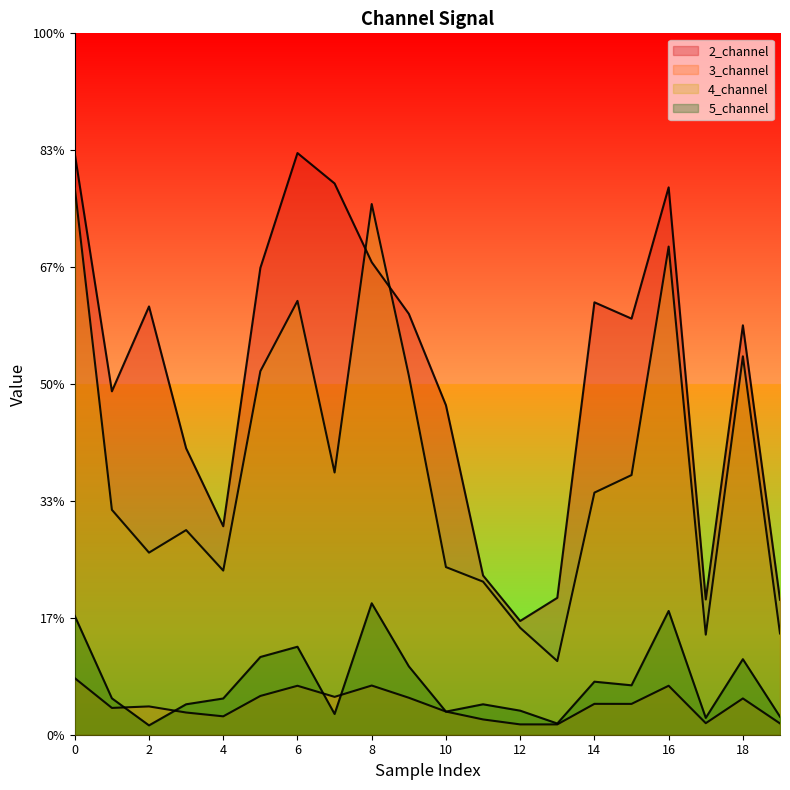

At how many categories does at least one series exceed 0?

20